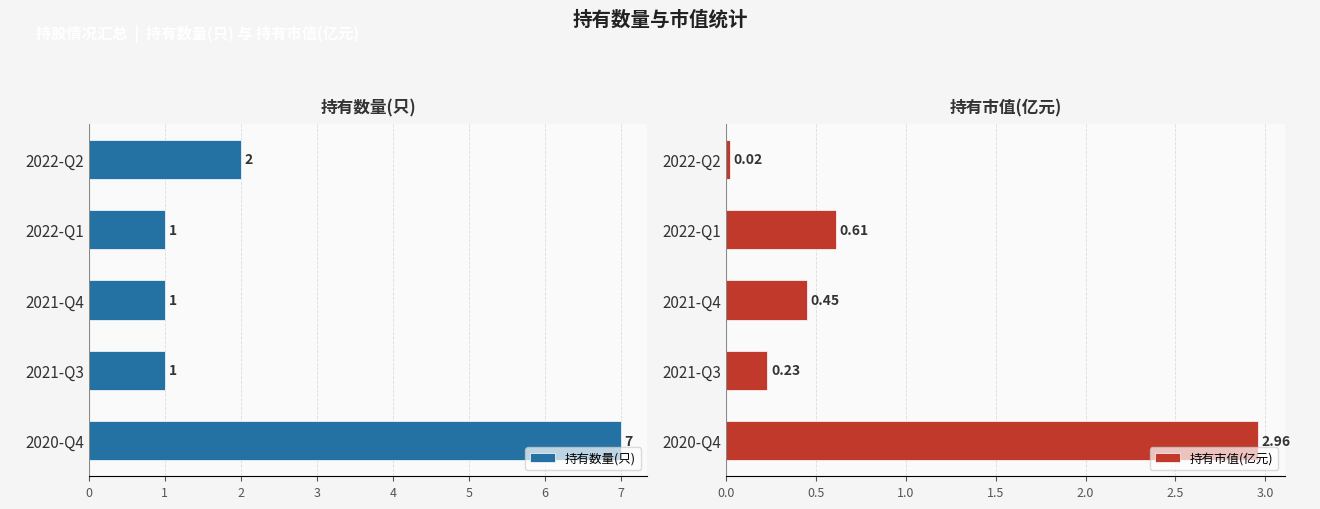

The 持有数量(只) series shows 2 at 2021-Q4. True or false?

False